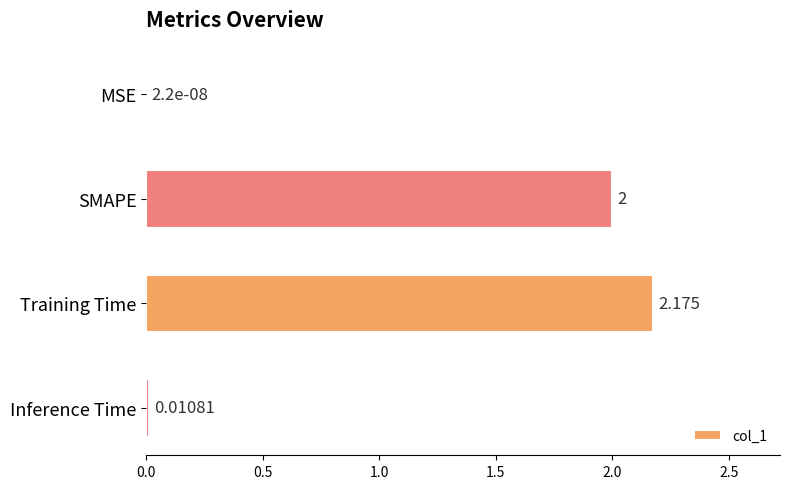

Which has a higher value, Inference Time or Training Time?

Training Time